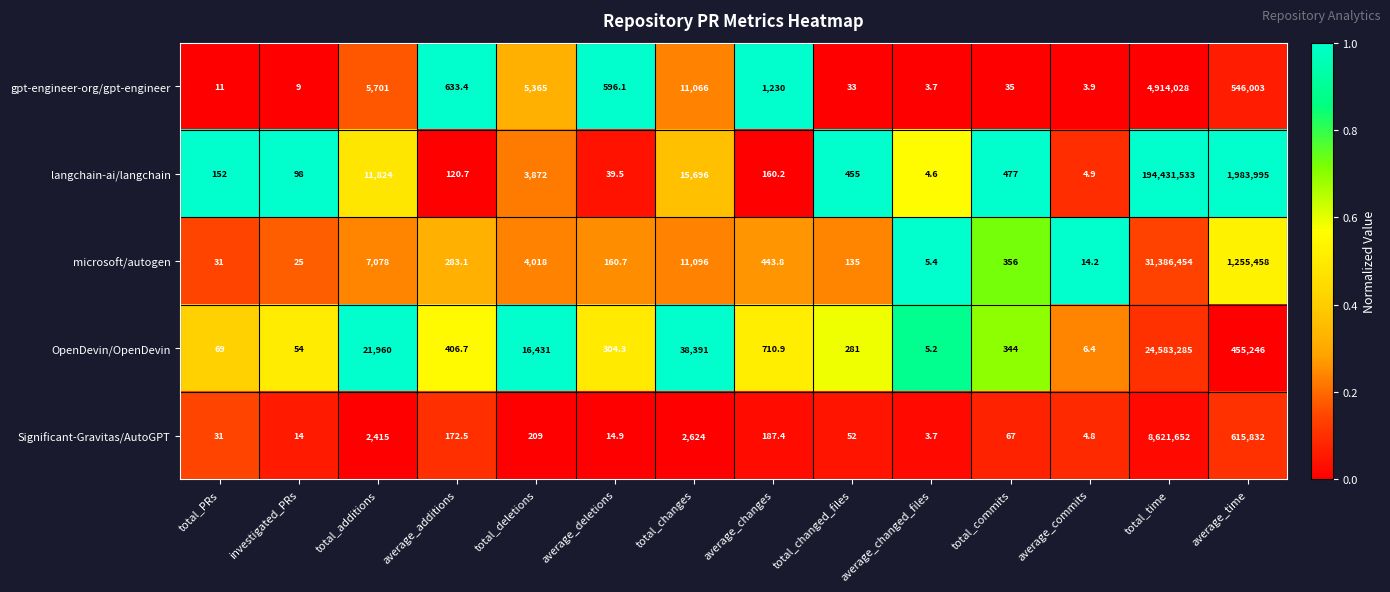

Which series has the largest range (max minus min)?

langchain-ai/langchain